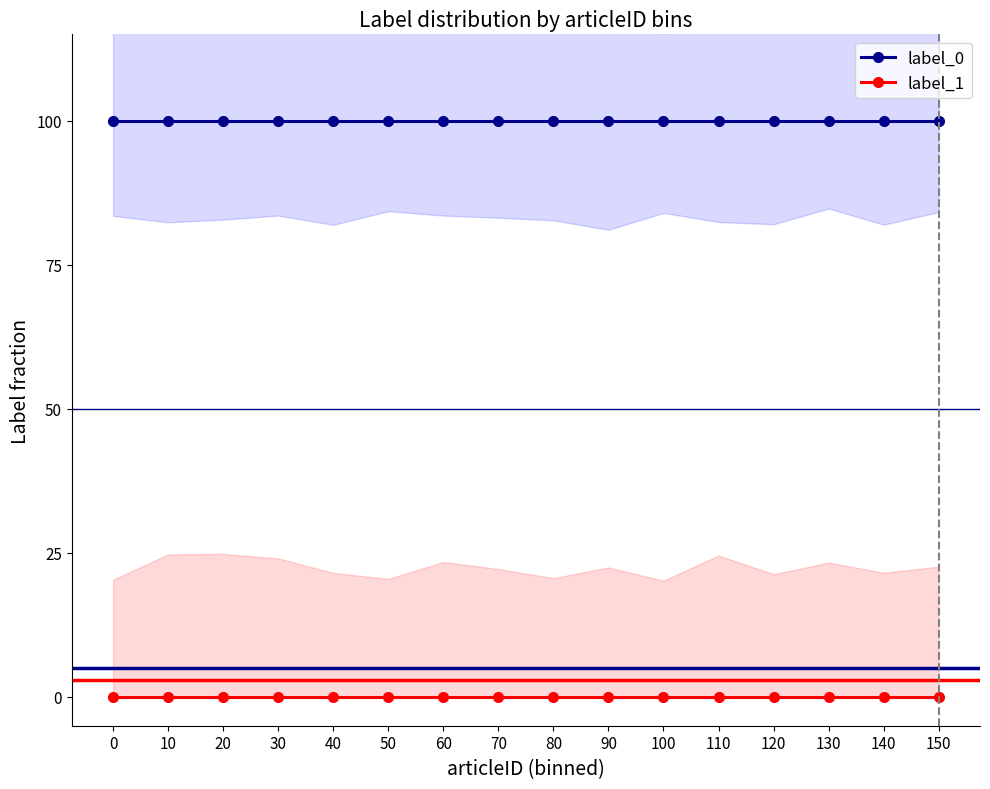

What is the average value of the label_0 series?

1